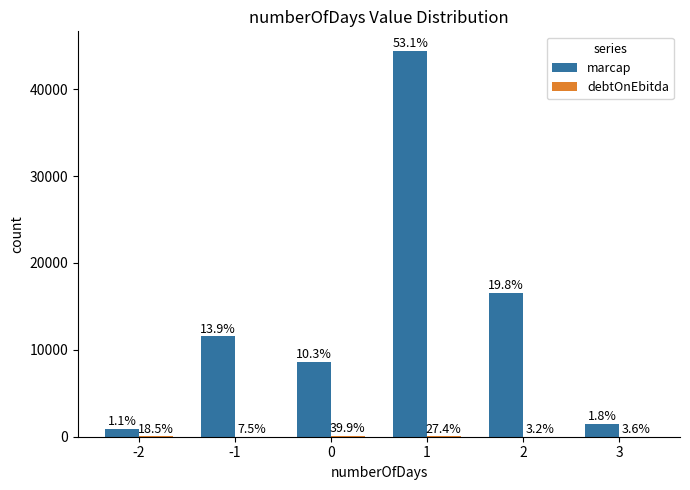

Does the chart contain stacked bars?

No